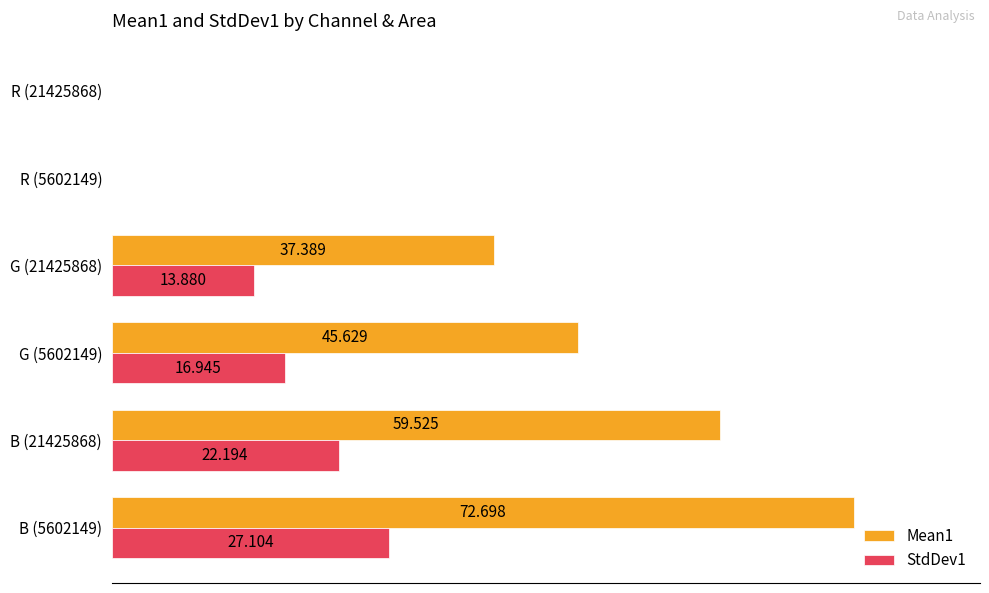

What are all the series names shown in the legend?

Mean1, StdDev1